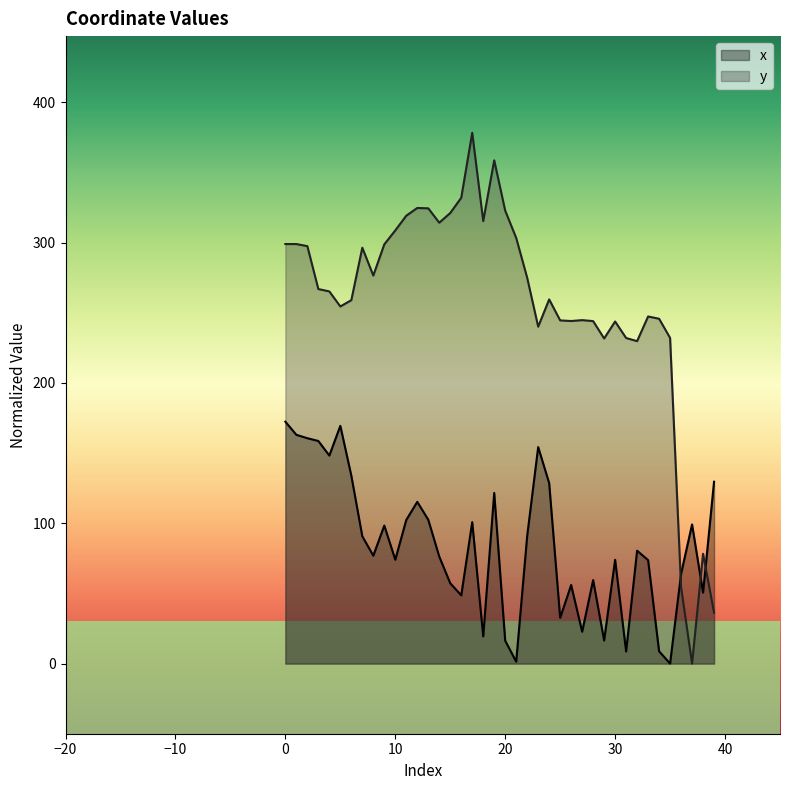

Which series changed the most between 18 and 33?

y